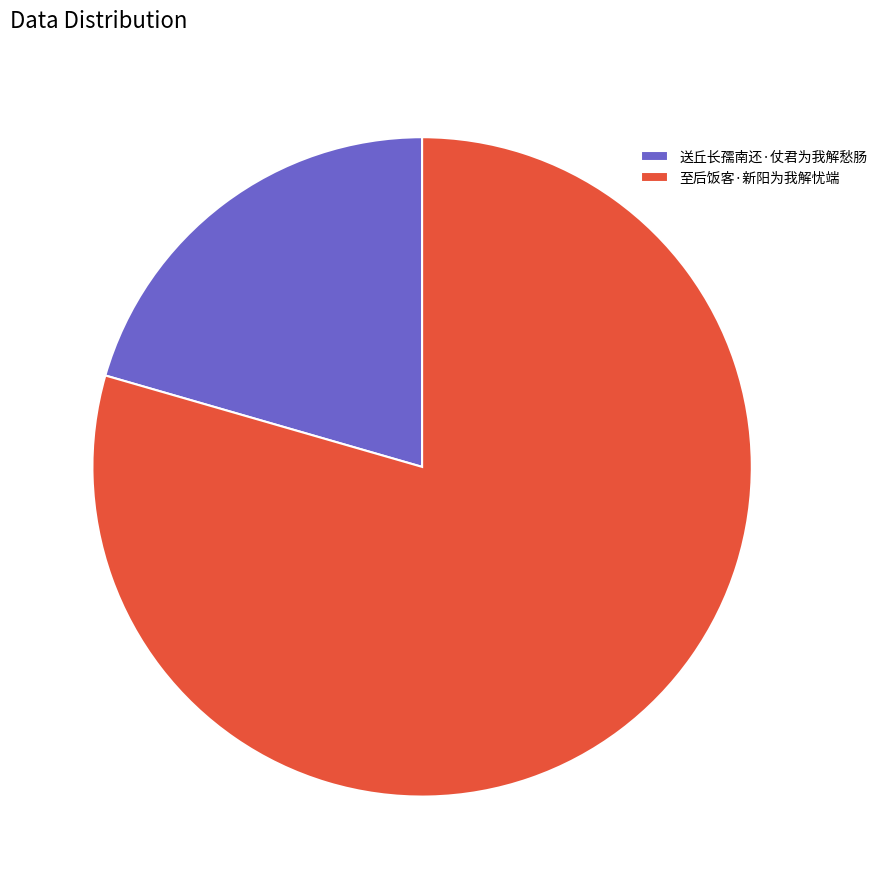

Count the number of slices in the pie.

2